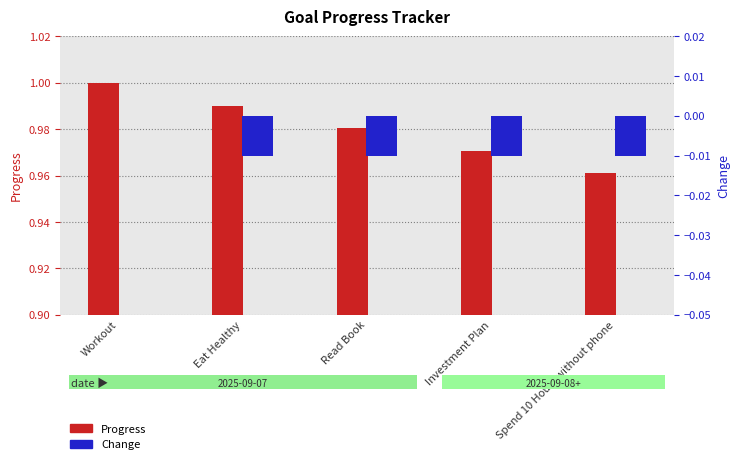

Is it true that Progress equals 0.4 at Read Book?

False